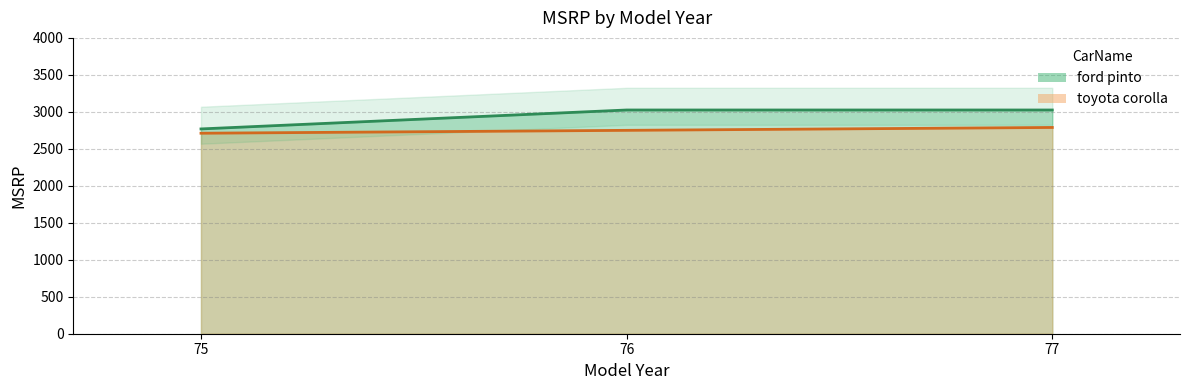

Which category has the highest value across all series?

76